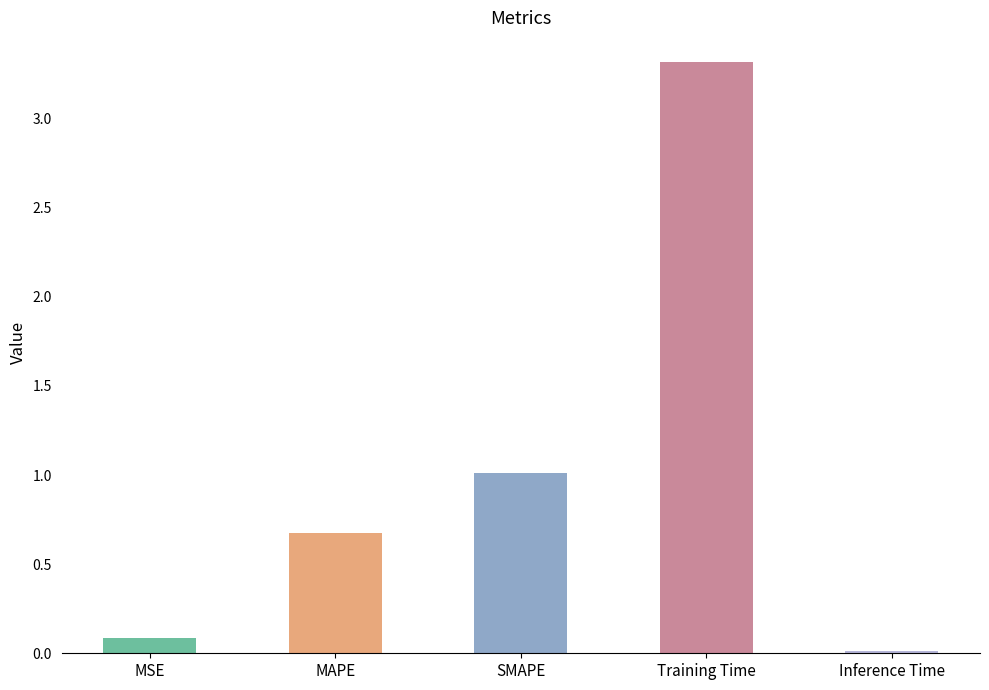

Which category has the lowest value across all series?

Inference Time